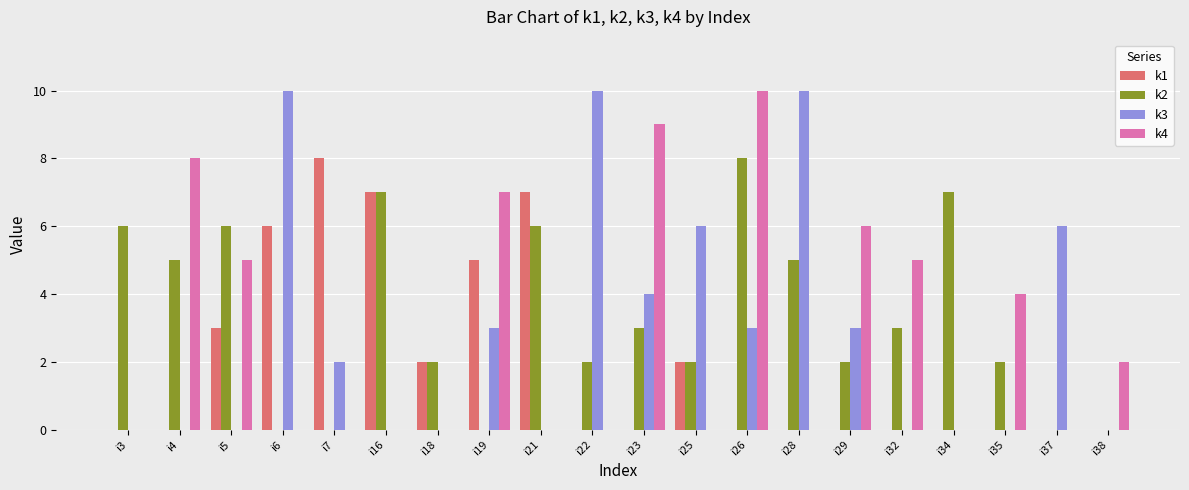

What is the sum of all k4 values?

56